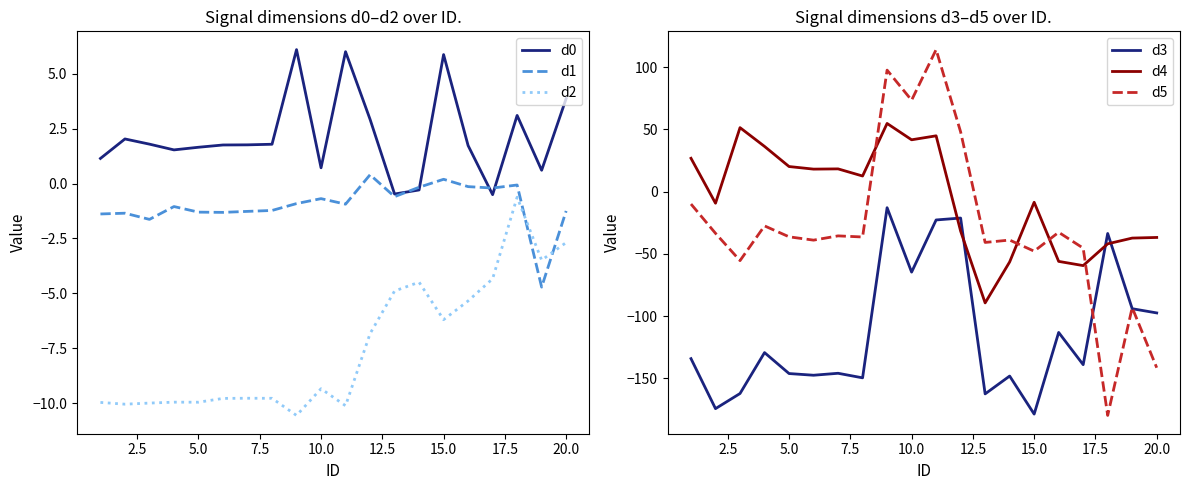

What is the highest value of the d0 series?

6.1